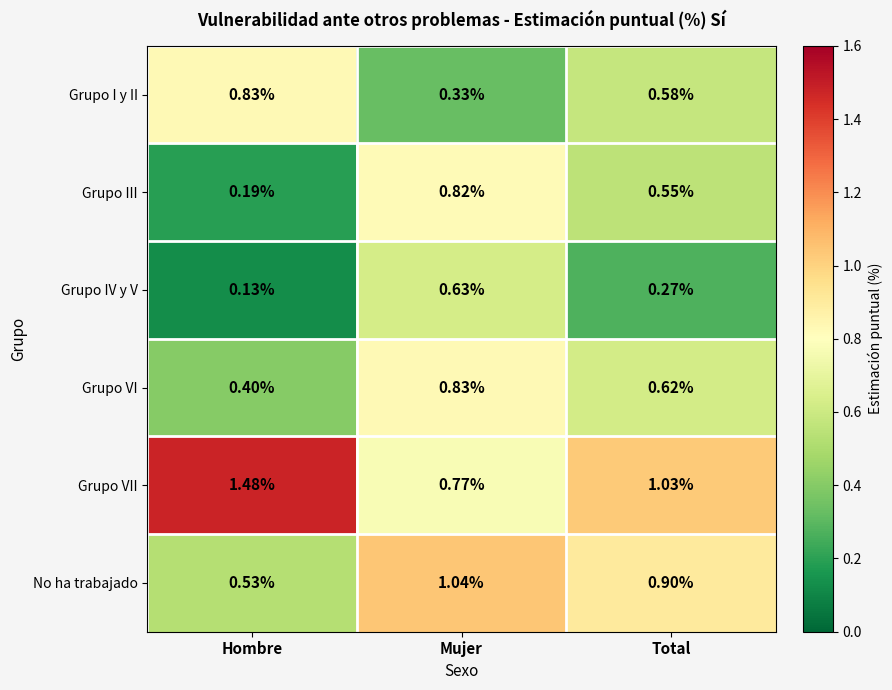

Where is Grupo IV y V nearest to the value 0?

Hombre